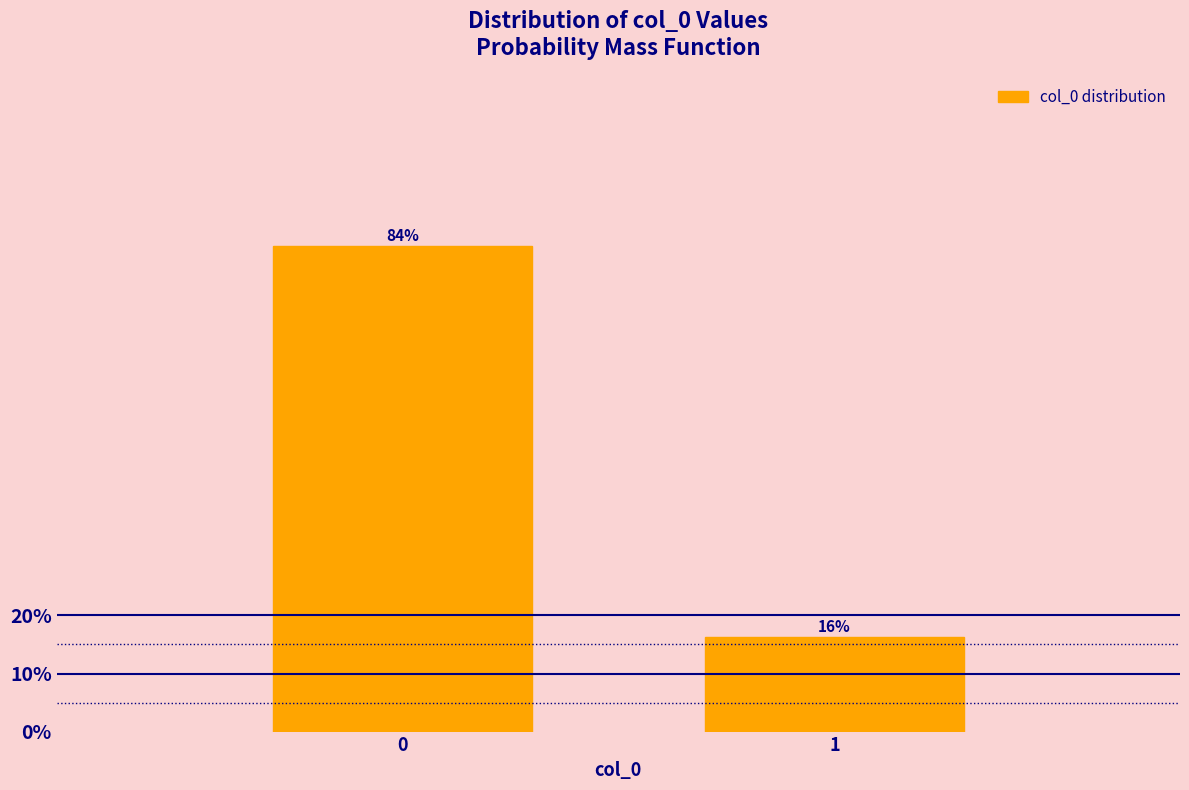

The value at 0 is 83.7. True or false?

True